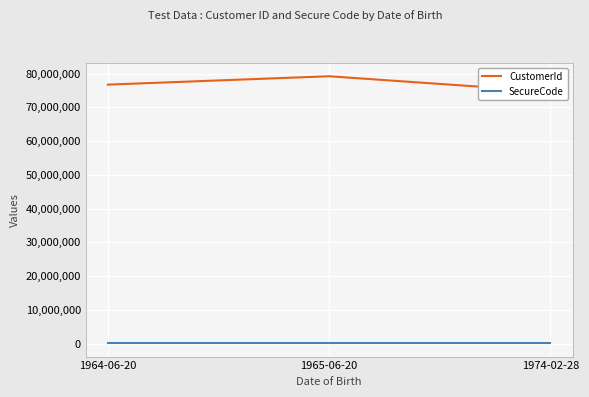

At how many categories does at least one series exceed 33518591?

3